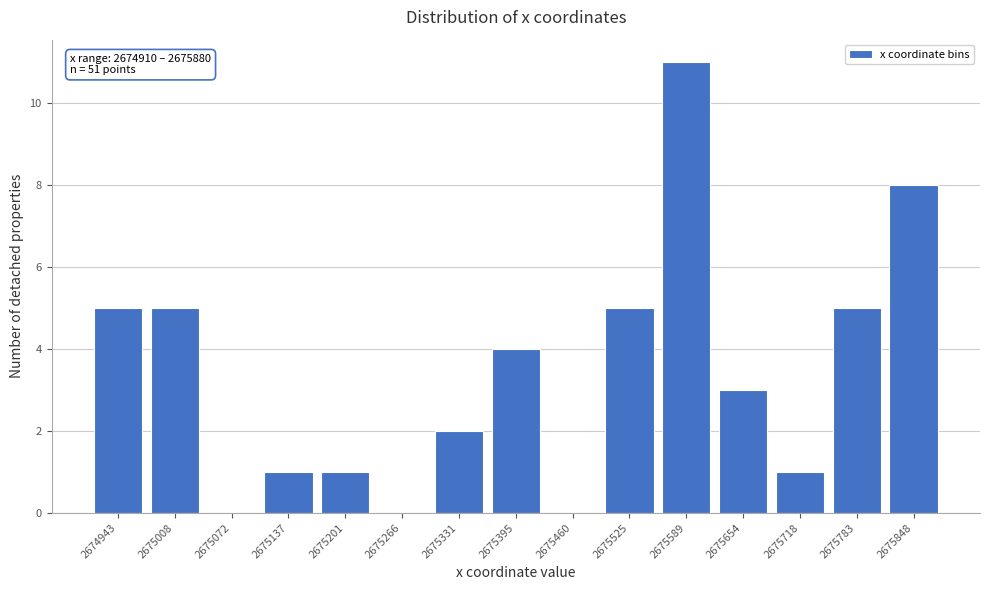

Reading left to right, extract all data points from this chart.

2674943=5	2675008=5	2675072=0	2675137=1	2675201=1	2675266=0	2675331=2	2675395=4	2675460=0	2675525=5	2675589=11	2675654=3	2675718=1	2675783=5	2675848=8